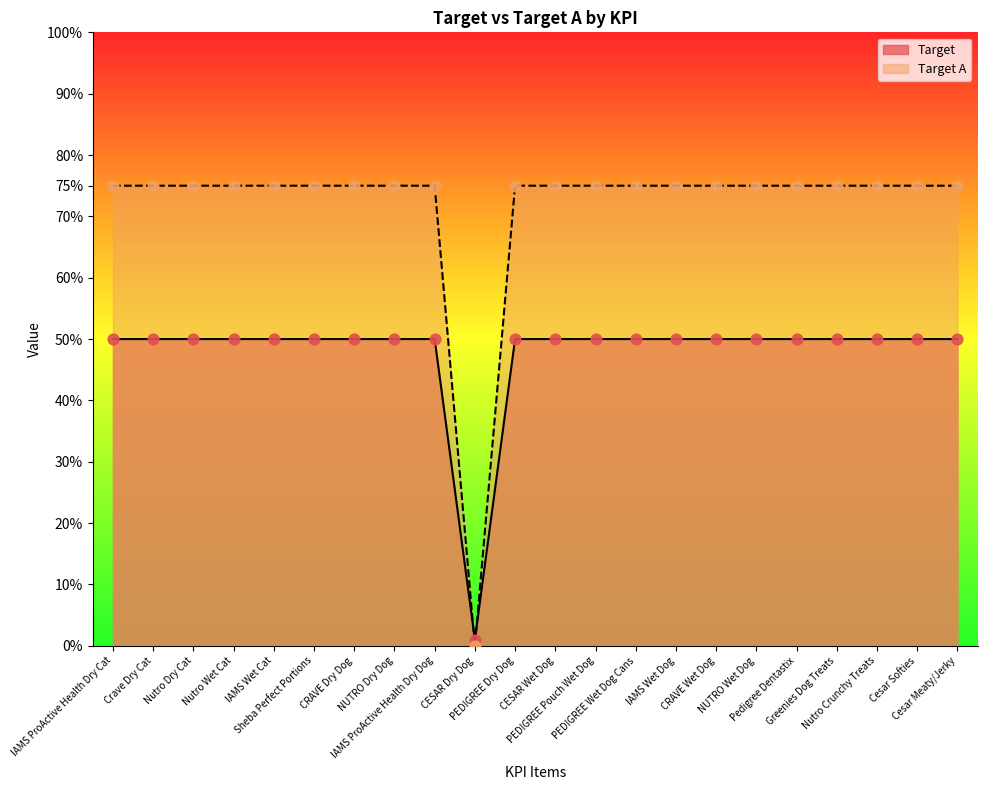

What are all the series names shown in the legend?

Target, Target A